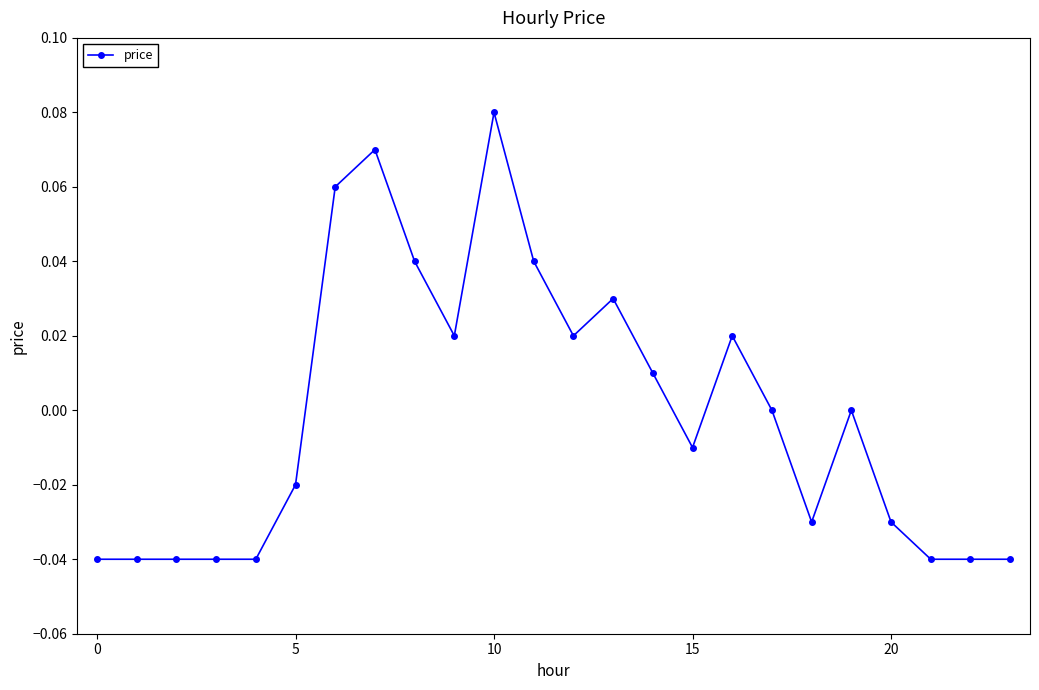

Reading left to right, list all the values displayed in this chart.

-0.0	-0.0	-0.0	-0.0	-0.0	-0.0	0.1	0.1	0.0	0.0	0.1	0.0	0.0	0.0	0.0	-0.0	0.0	0.0	-0.0	0.0	-0.0	-0.0	-0.0	-0.0